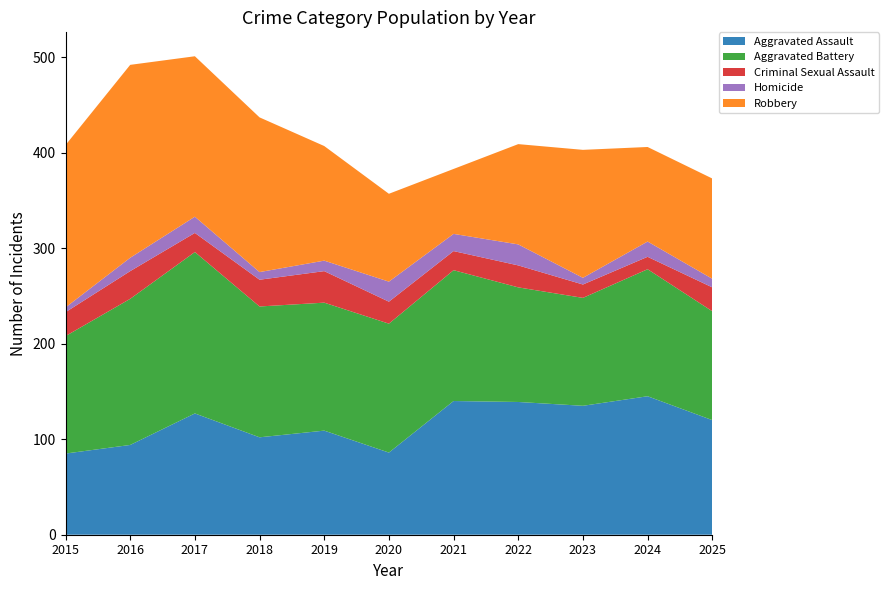

Reading right to left, list all the values displayed in this chart.

Aggravated Assault: 120	145	135	139	140	86	109	102	127	94	85
Aggravated Battery: 114	133	113	120	137	135	134	137	169	153	123
Criminal Sexual Assault: 25	13	14	23	20	23	33	28	20	29	25
Homicide: 9	16	7	22	18	21	11	8	17	14	5
Robbery: 105	99	134	105	68	92	120	162	168	202	170